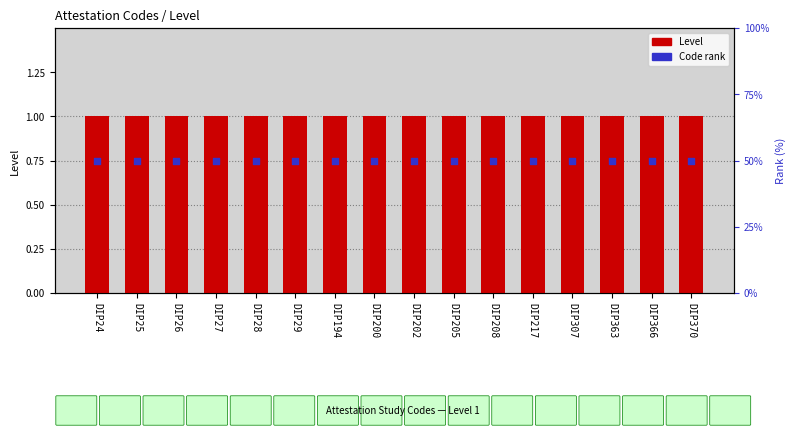

What is the total value across all series at DIP25?

51